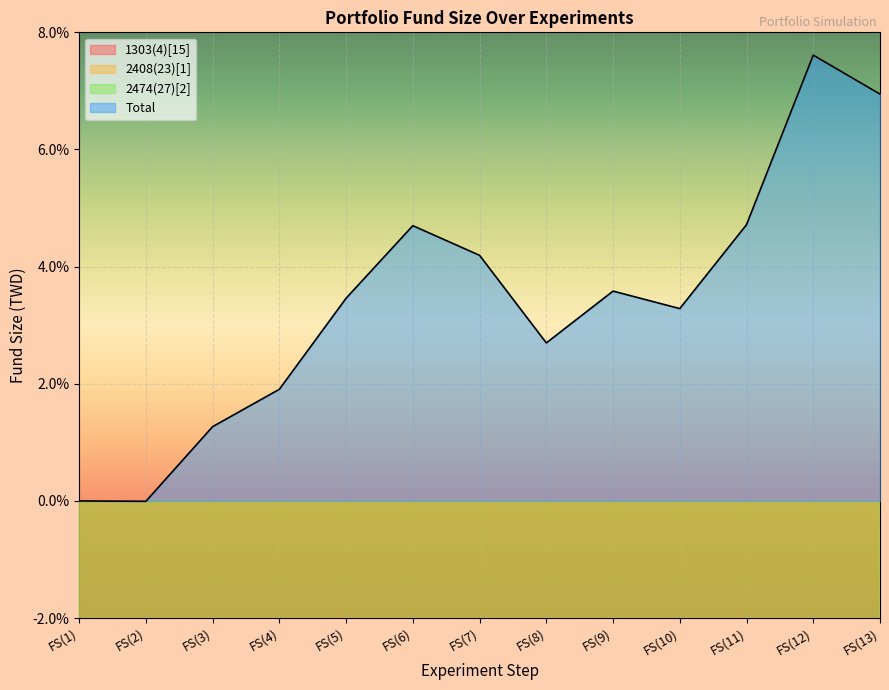

How many interior local valleys does the 2408(23)[1] series have?

2